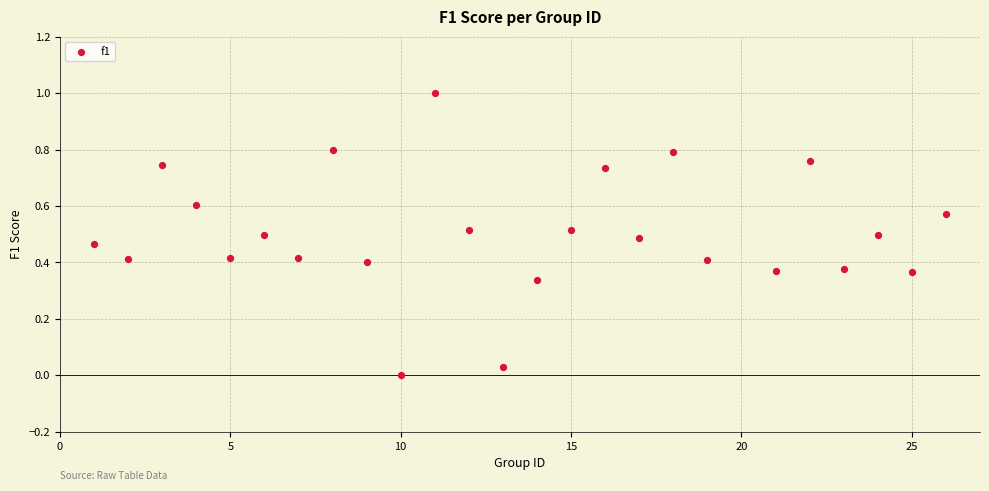

What is the range of X values (max minus min)?

25.0